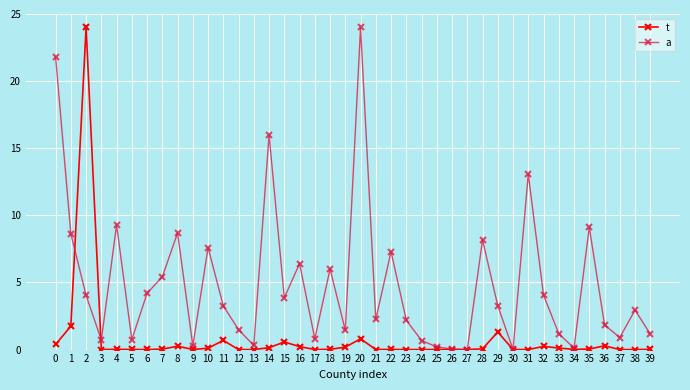

Between which two adjacent categories do t and a first intersect?

1 and 2